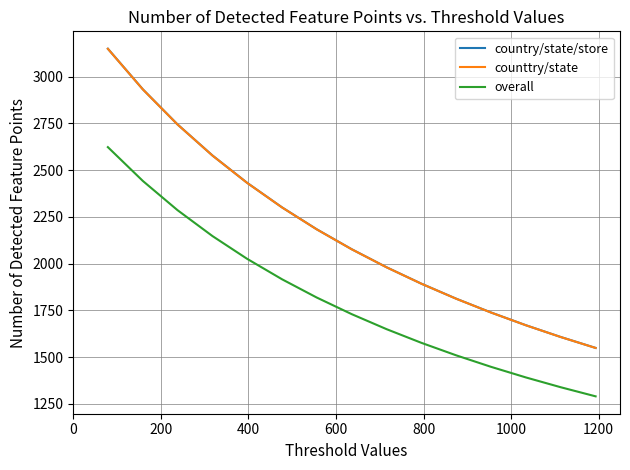

True or false: overall and counttry/state cross at least once.

False